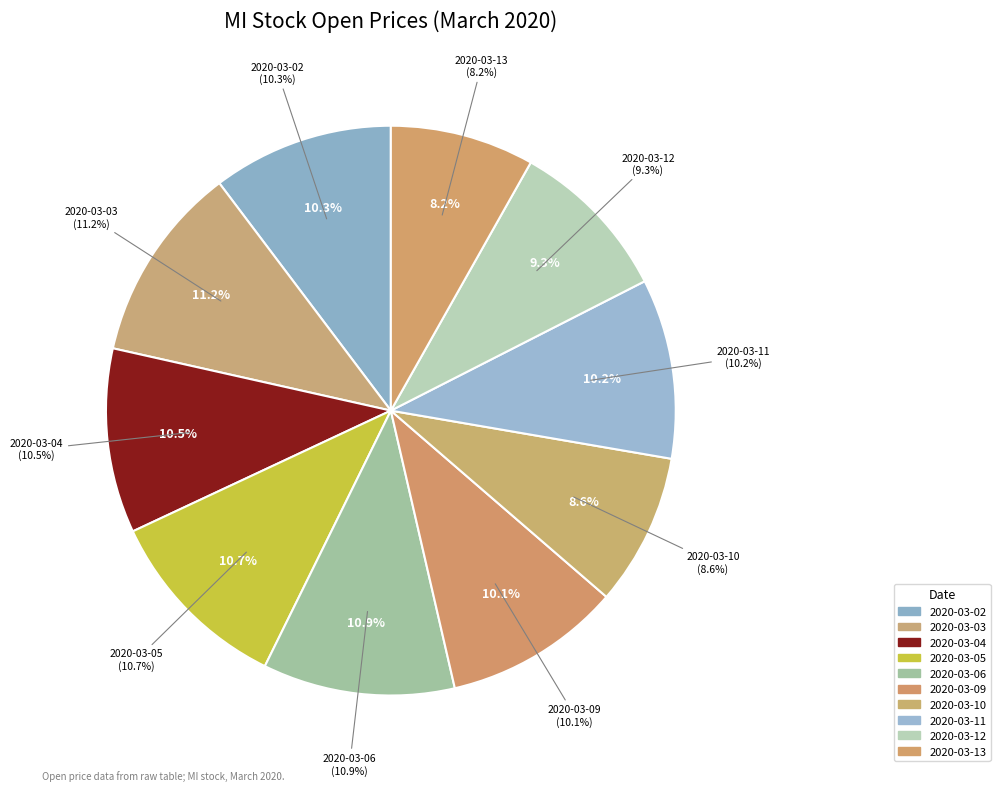

To the nearest percent, what portion does 2020-03-10 represent?

9%